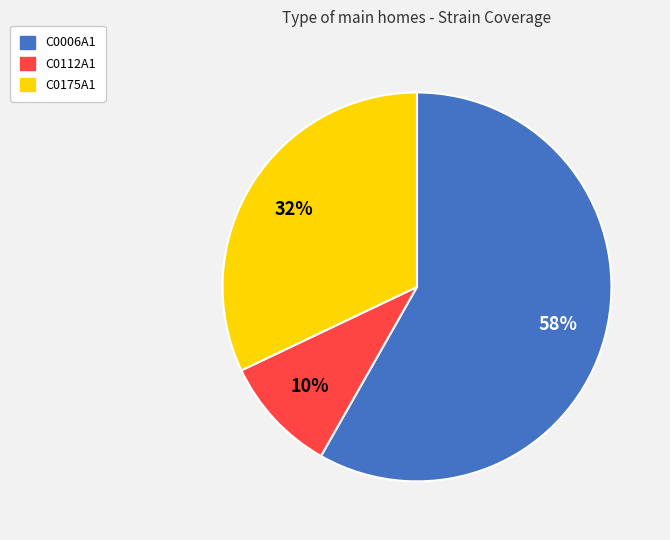

Between C0112A1 and C0006A1, which is larger?

C0006A1